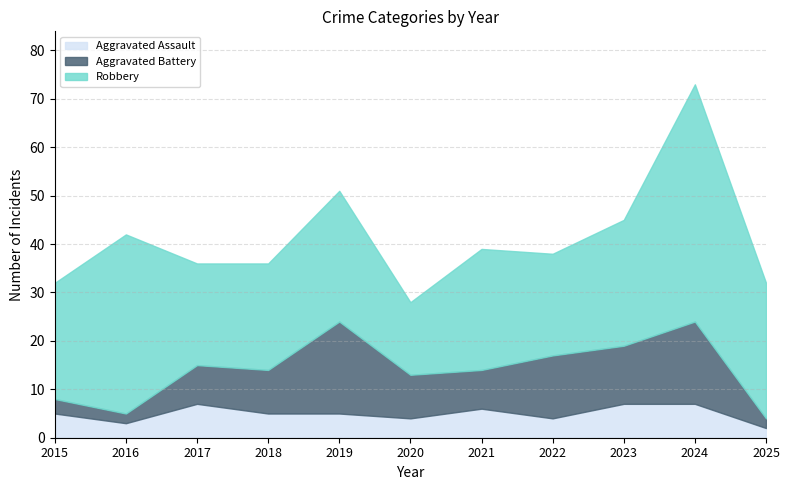

At which category does Robbery reach its first local valley?

2017